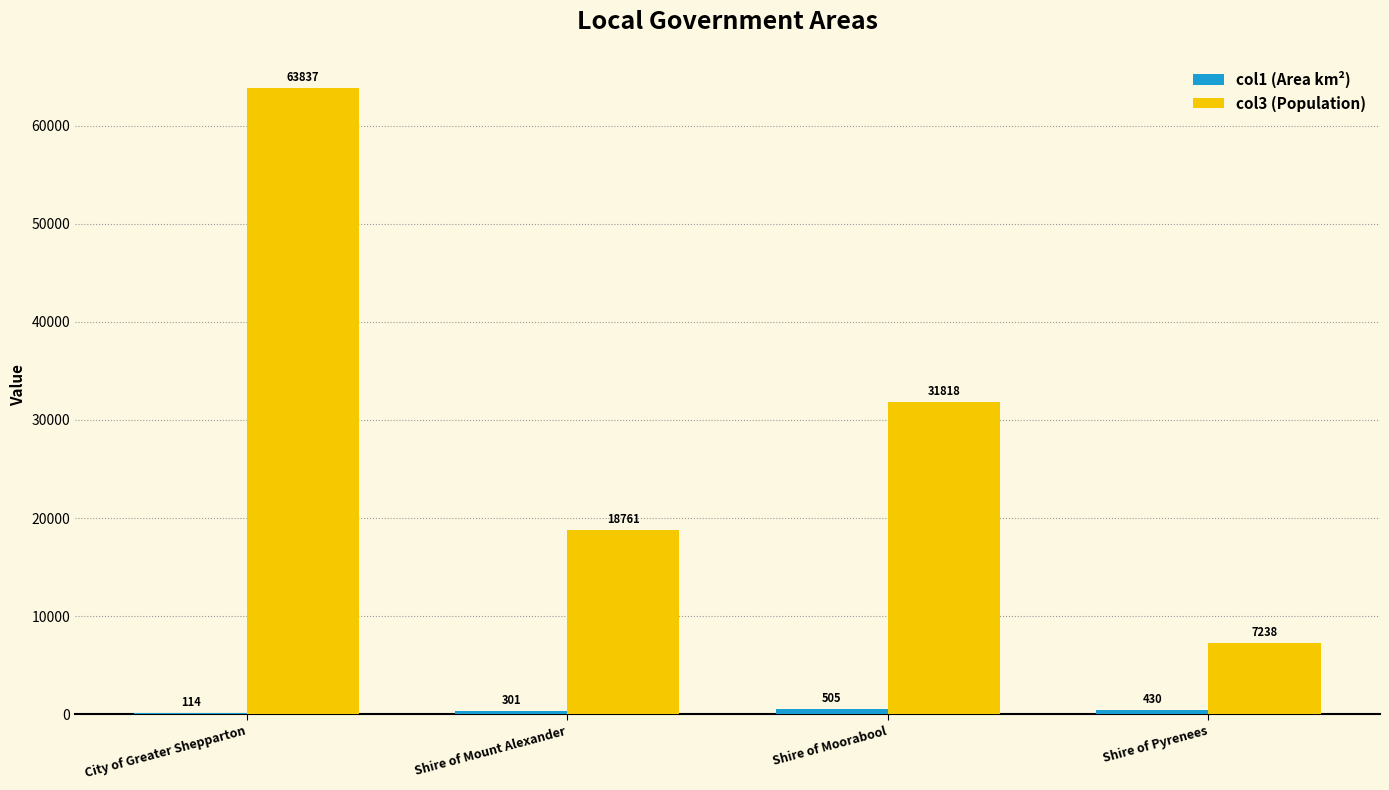

What is the sum of all col3 (Population) values?

121654